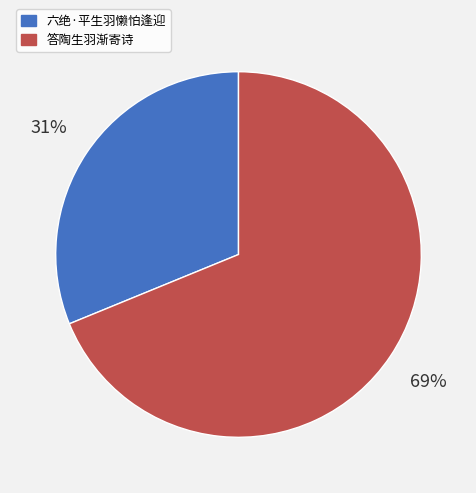

Which has a higher value, 答陶生羽渐寄诗 or 六绝·平生羽懒怕逢迎?

答陶生羽渐寄诗